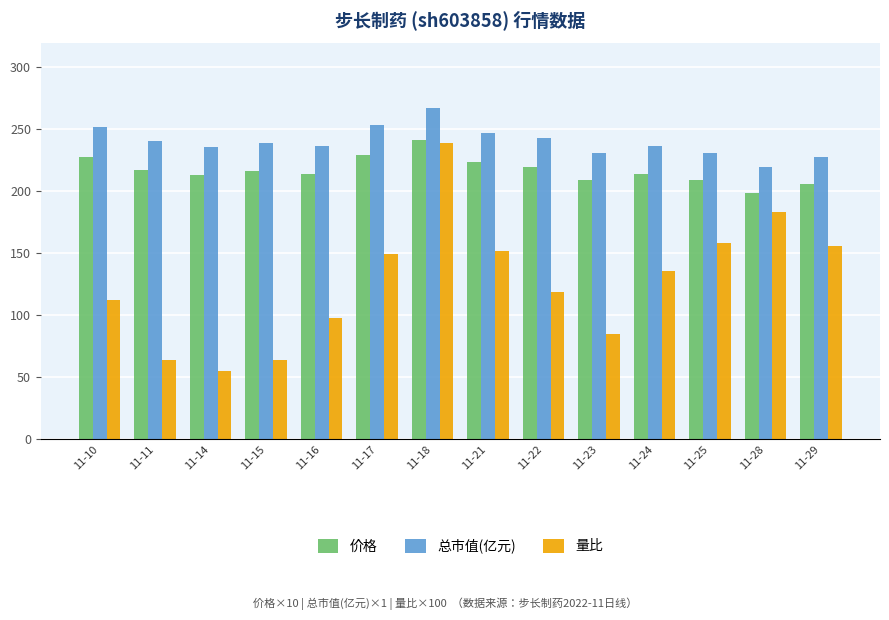

Between 11-18 and 11-23, which series saw the biggest shift?

量比